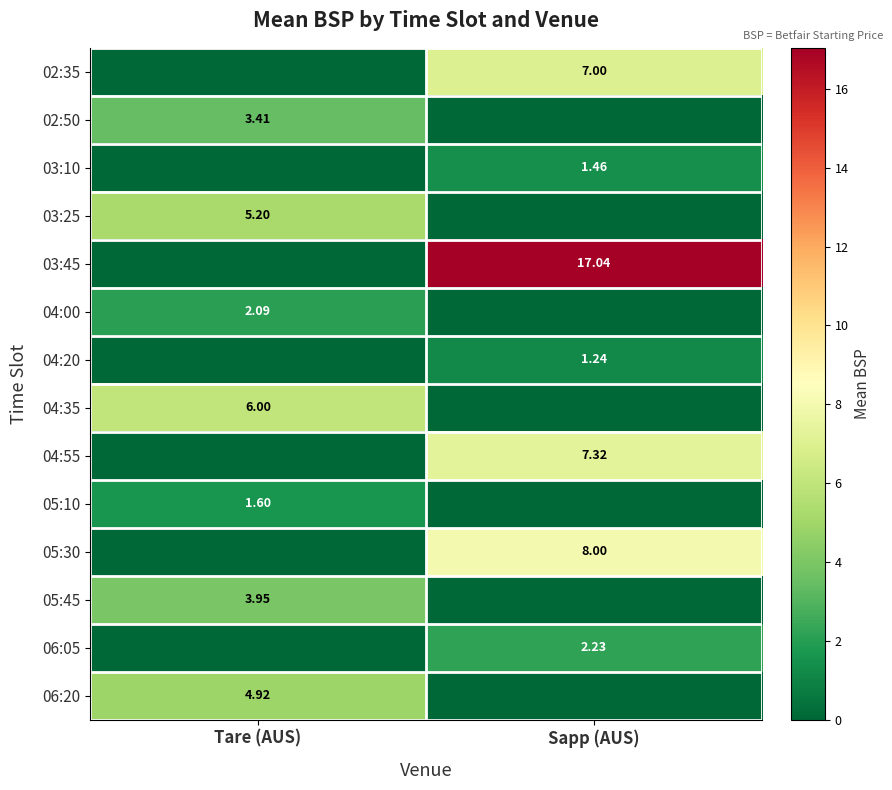

What is the total value across all series at Sapp (AUS)?

44.3